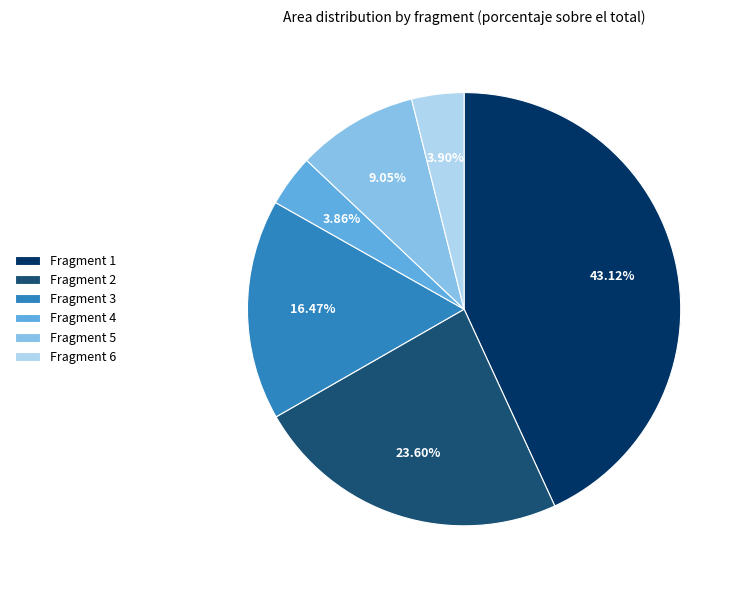

Is the sum of Fragment 3 and Fragment 6 greater than half?

No